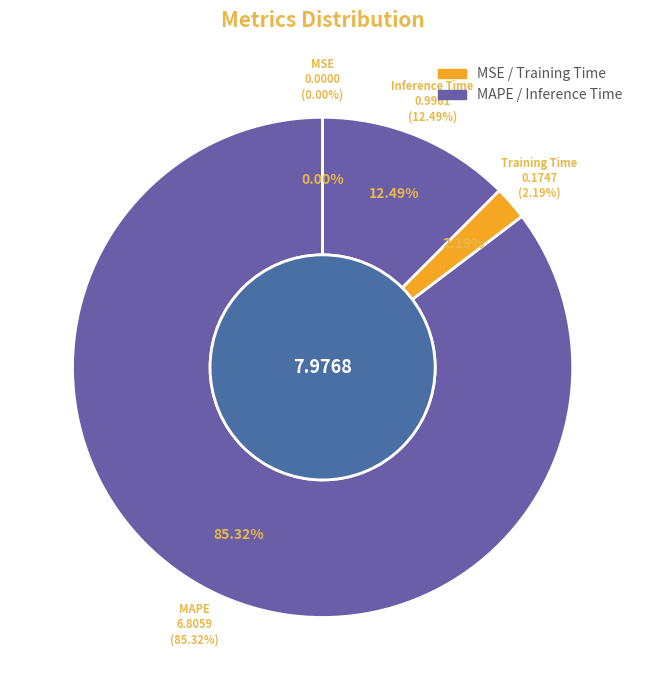

Which category has the biggest portion of the pie?

MAPE